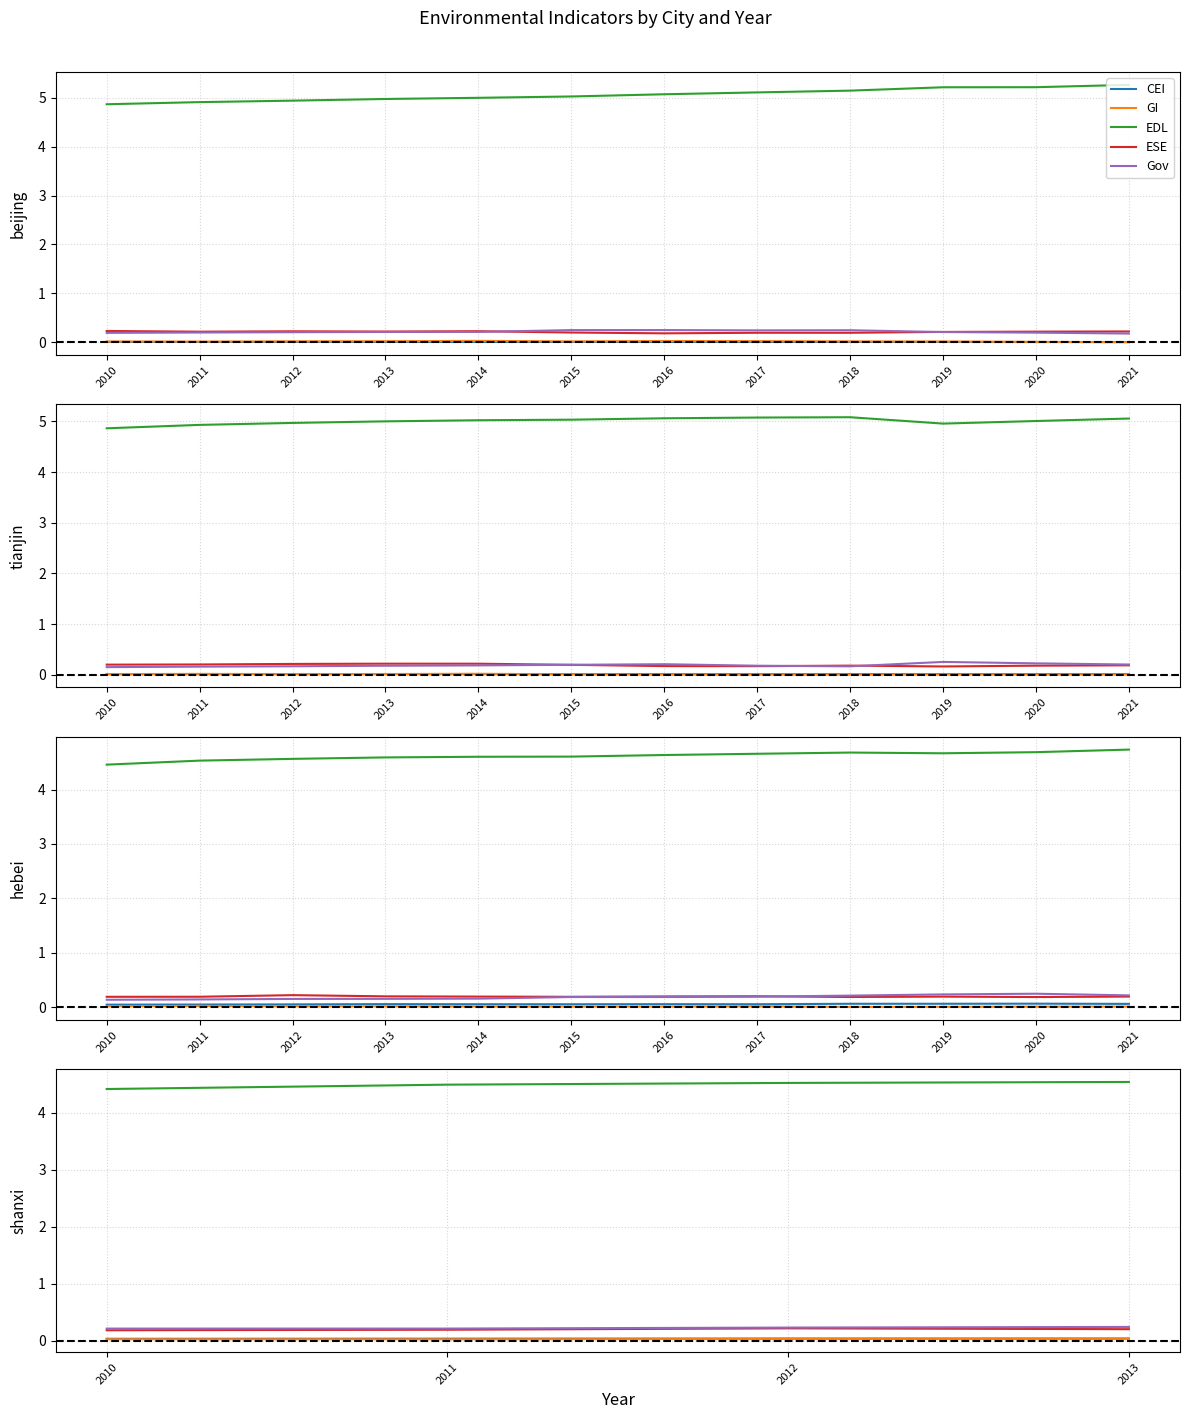

Does the chart display data point markers on the line(s)?

No